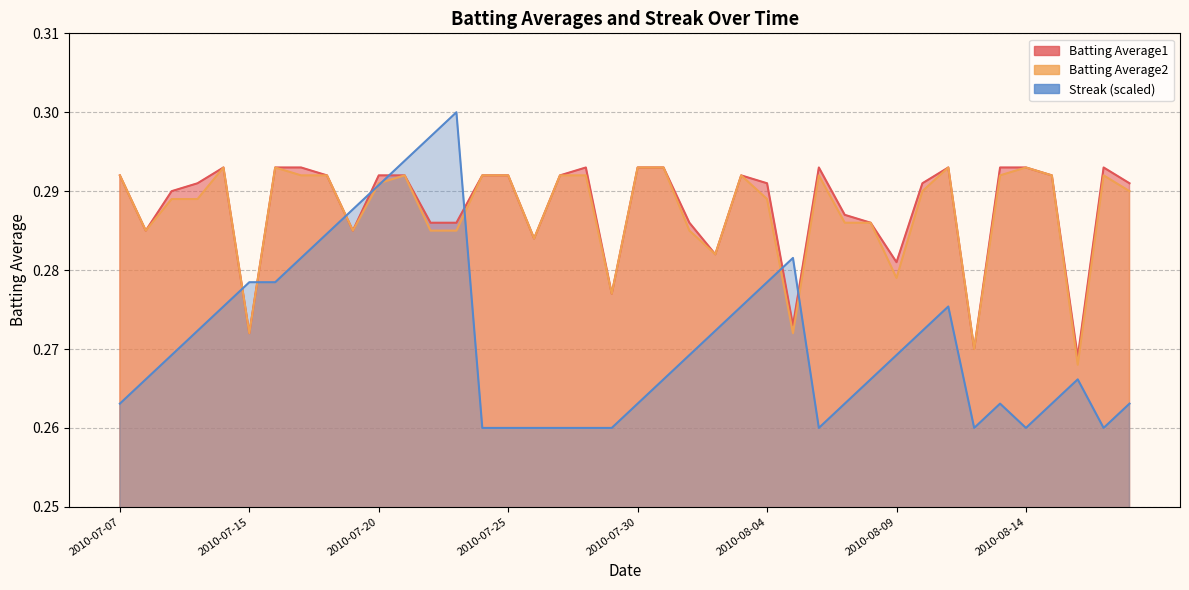

Rank the series at 2010-08-18 from highest to lowest value.

Batting Average1, Batting Average2, Streak